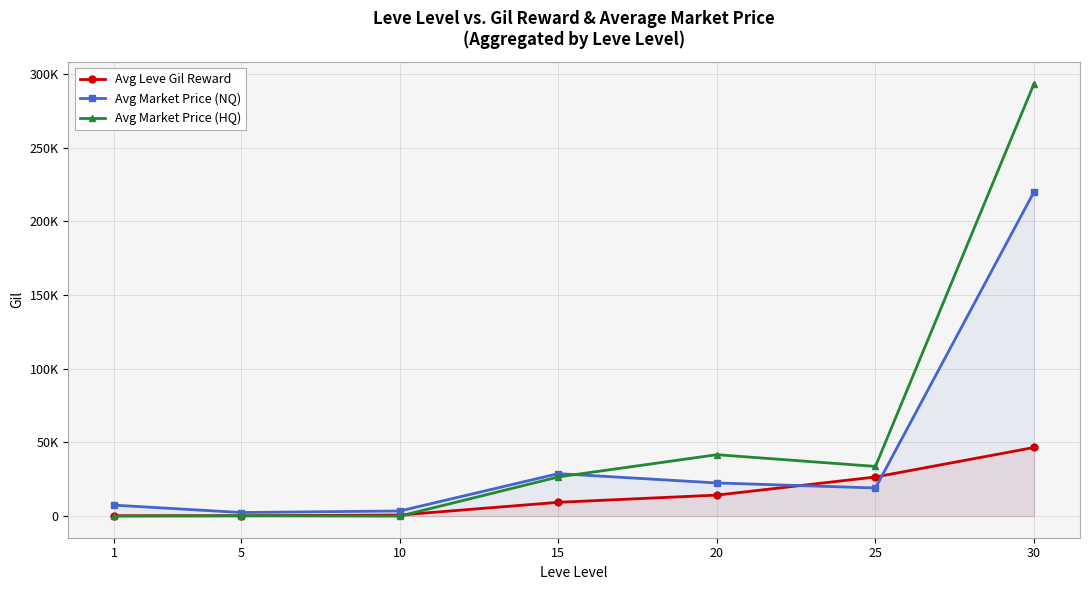

What is the sum of the Avg Market Price (HQ) values at 5 and 15?

26757